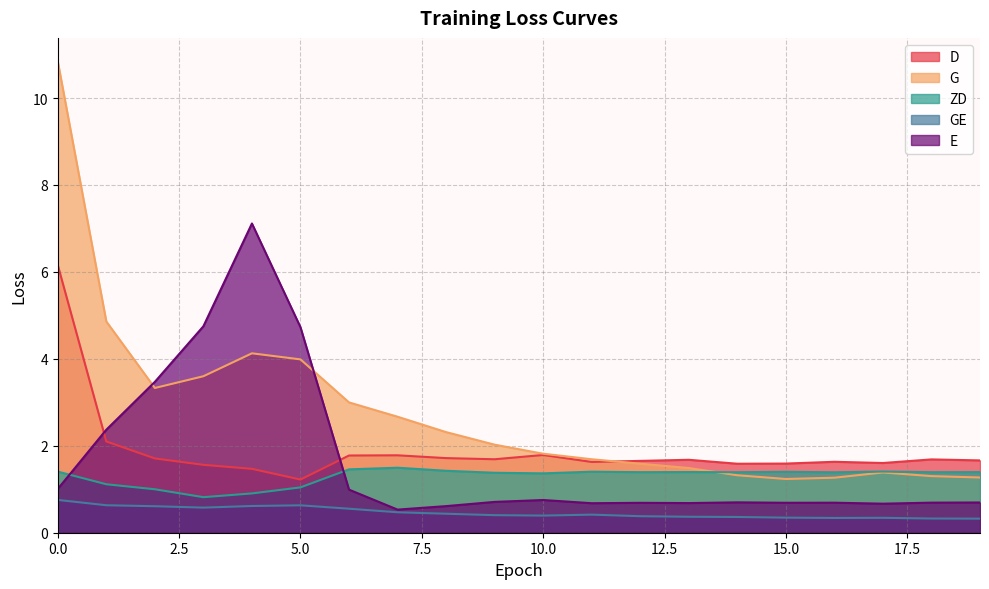

Reading right to left, extract all data points from this chart.

D: 19=1.7	18=1.7	17=1.6	16=1.6	15=1.6	14=1.6	13=1.7	12=1.7	11=1.6	10=1.8	9=1.7	8=1.7	7=1.8	6=1.8	5=1.2	4=1.5	3=1.6	2=1.7	1=2.1	0=6.2
G: 19=1.3	18=1.3	17=1.4	16=1.3	15=1.2	14=1.3	13=1.5	12=1.6	11=1.7	10=1.8	9=2.0	8=2.3	7=2.7	6=3.0	5=4.0	4=4.1	3=3.6	2=3.3	1=4.9	0=10.8
ZD: 19=1.4	18=1.4	17=1.4	16=1.4	15=1.4	14=1.4	13=1.4	12=1.4	11=1.4	10=1.4	9=1.4	8=1.4	7=1.5	6=1.5	5=1.0	4=0.9	3=0.8	2=1.0	1=1.1	0=1.4
GE: 19=0.3	18=0.3	17=0.3	16=0.3	15=0.3	14=0.4	13=0.4	12=0.4	11=0.4	10=0.4	9=0.4	8=0.4	7=0.5	6=0.6	5=0.6	4=0.6	3=0.6	2=0.6	1=0.6	0=0.8
E: 19=0.7	18=0.7	17=0.7	16=0.7	15=0.7	14=0.7	13=0.7	12=0.7	11=0.7	10=0.8	9=0.7	8=0.6	7=0.5	6=1.0	5=4.7	4=7.1	3=4.7	2=3.5	1=2.4	0=1.0